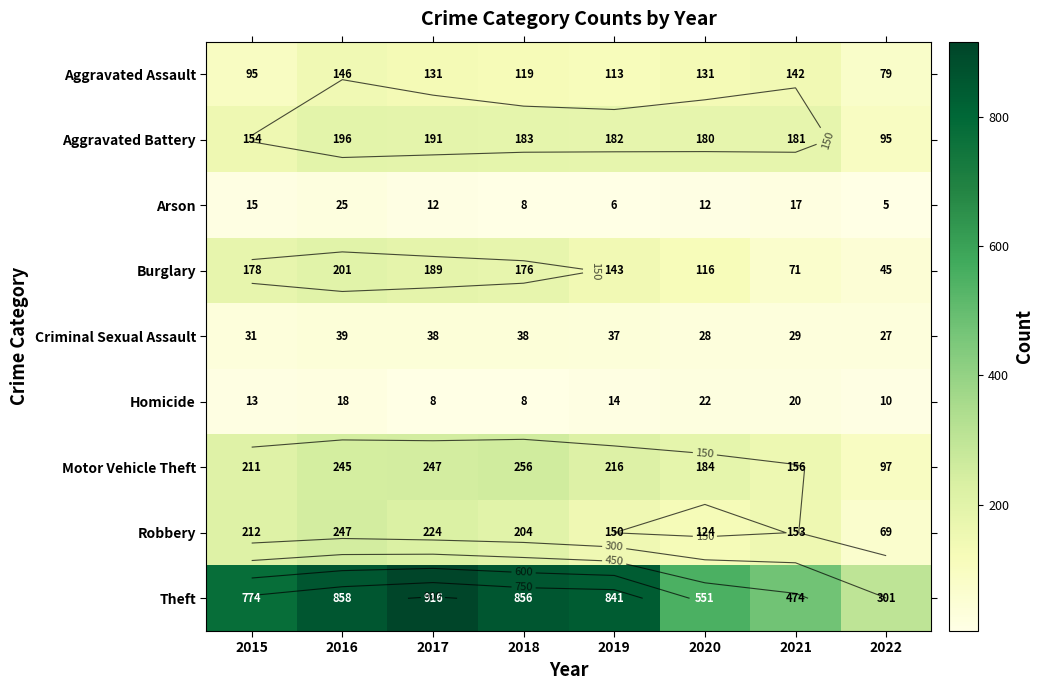

Which series has the largest range (max minus min)?

Theft